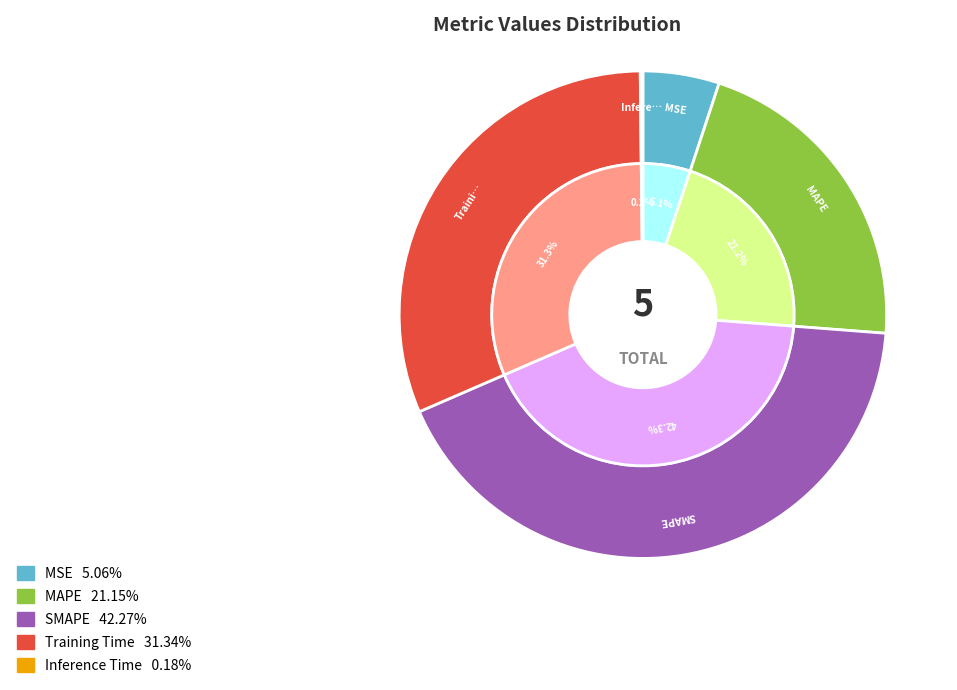

To the nearest percent, what is the difference between the MSE and MAPE slice percentages?

16%